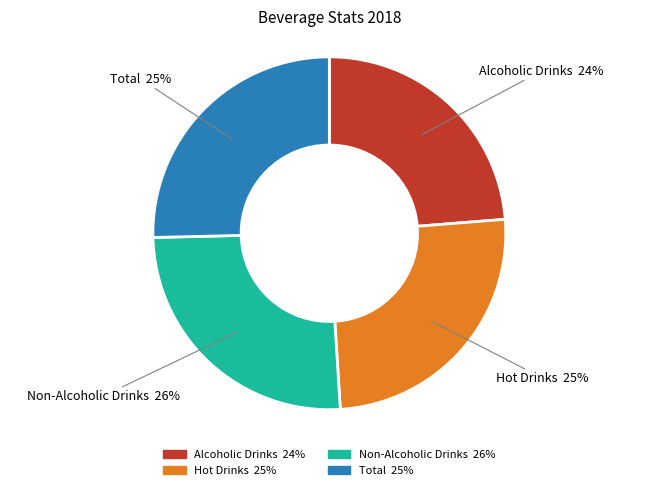

Is there any slice that represents more than half of the pie?

No